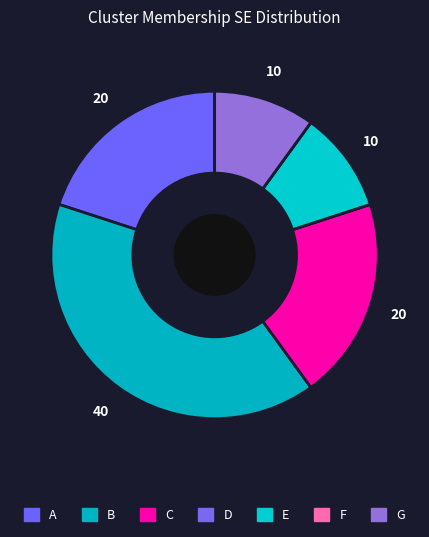

To the nearest percent, what is the difference between the A and B slice percentages?

20%